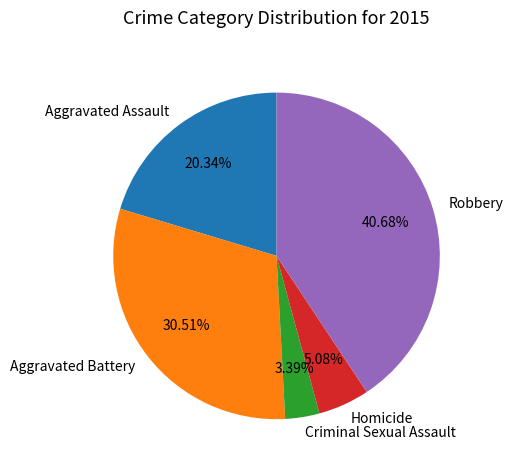

Which slice is the largest?

Robbery